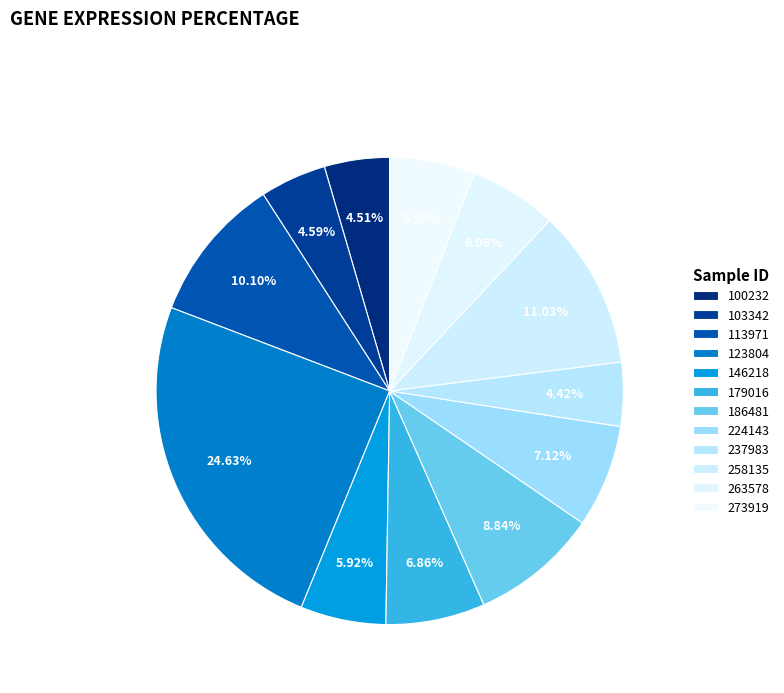

Count the number of slices in the pie.

12